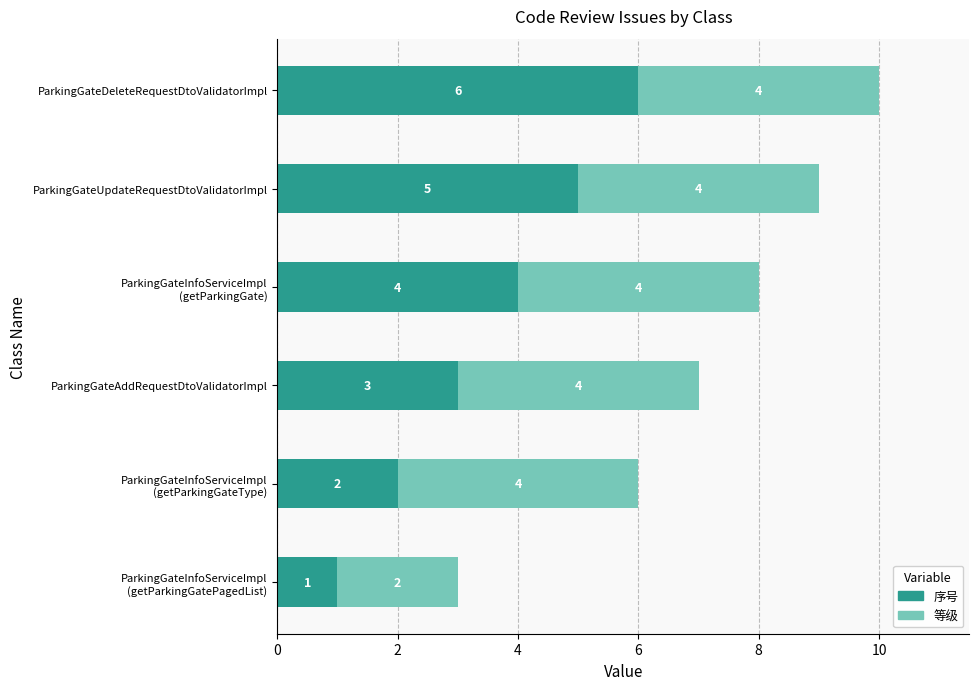

At which label is 序号 closest to 3?

ParkingGateAddRequestDtoValidatorImpl